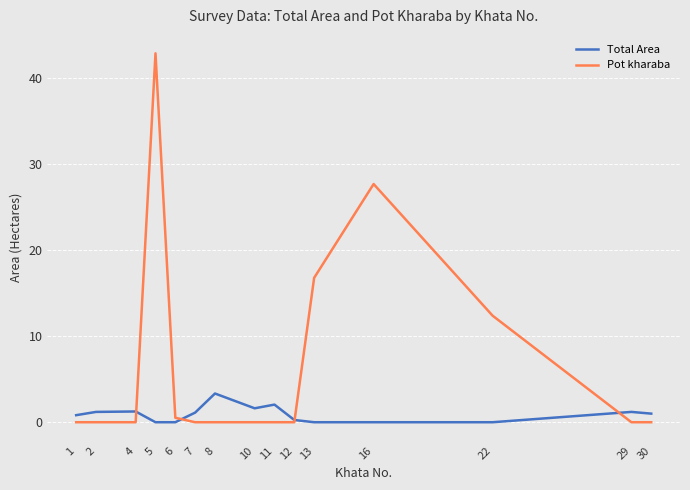

The Pot kharaba series shows 16.8 at 13. True or false?

True